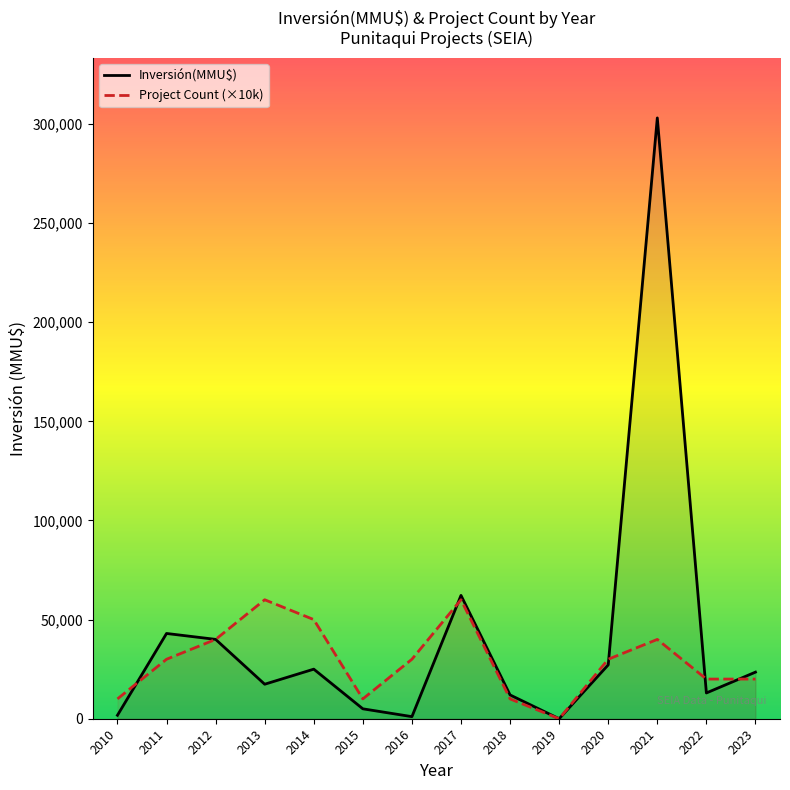

At which category is the sum across all series the highest?

2021